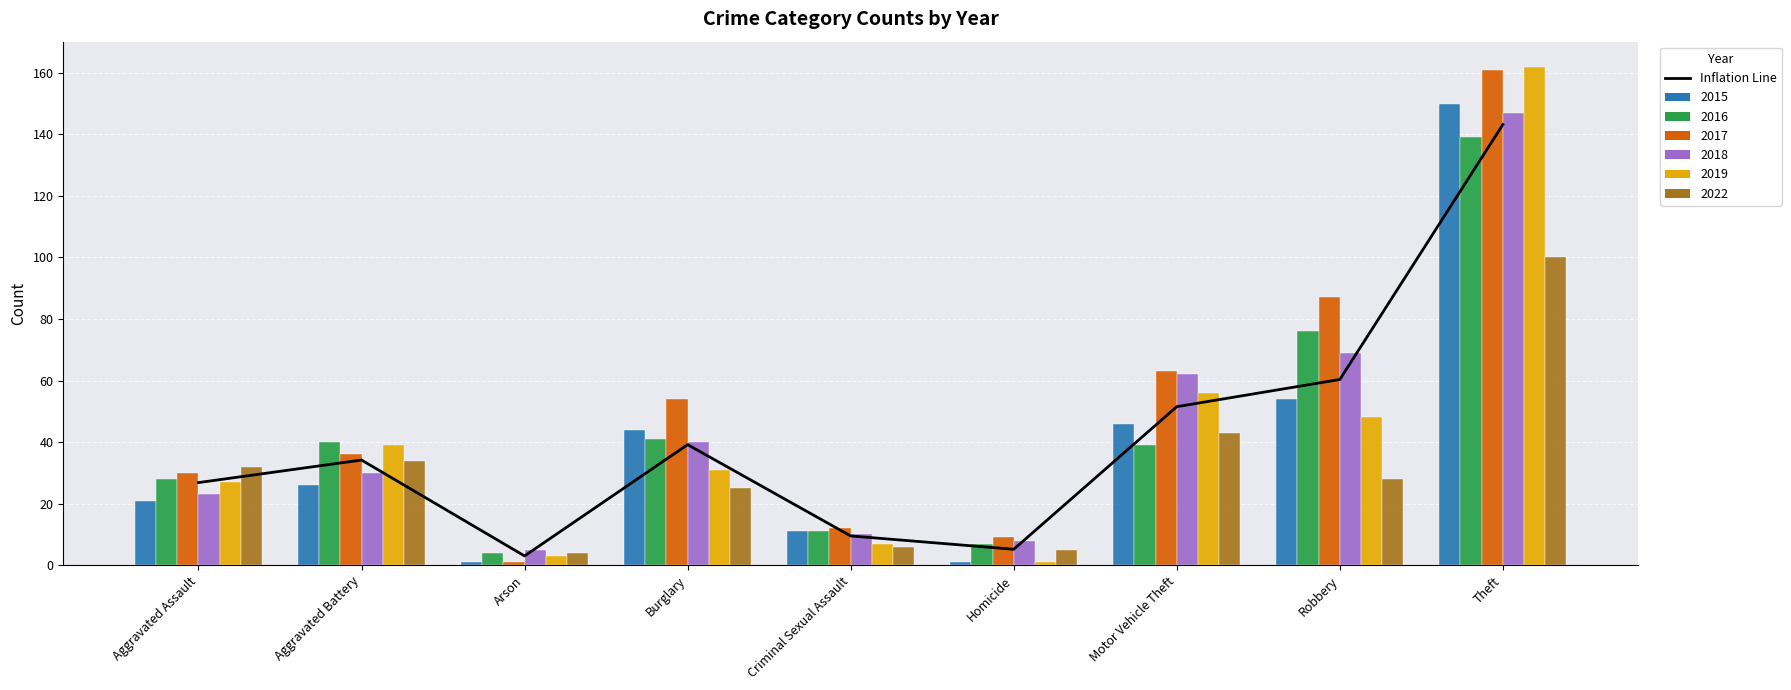

Does the chart contain stacked bars?

No